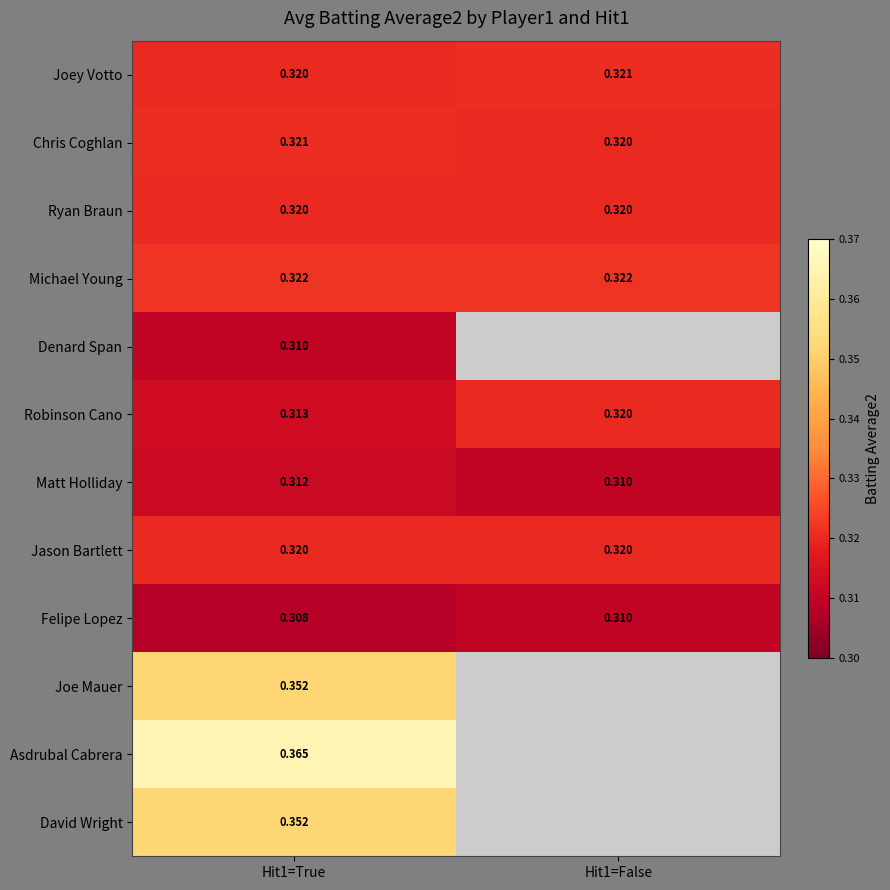

What is the average value of the Ryan Braun series?

0.3